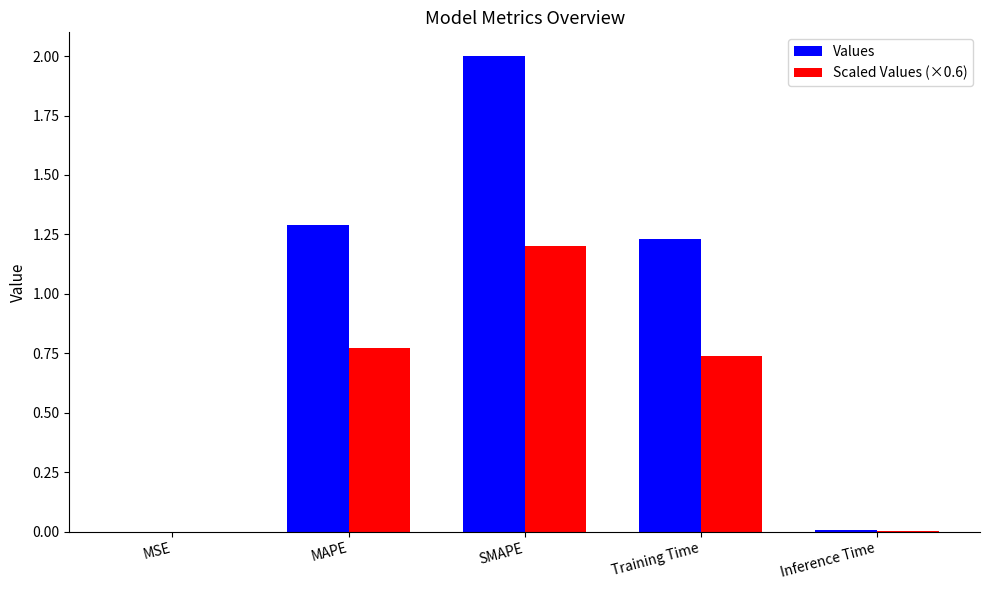

What is the total value across all series at SMAPE?

3.2